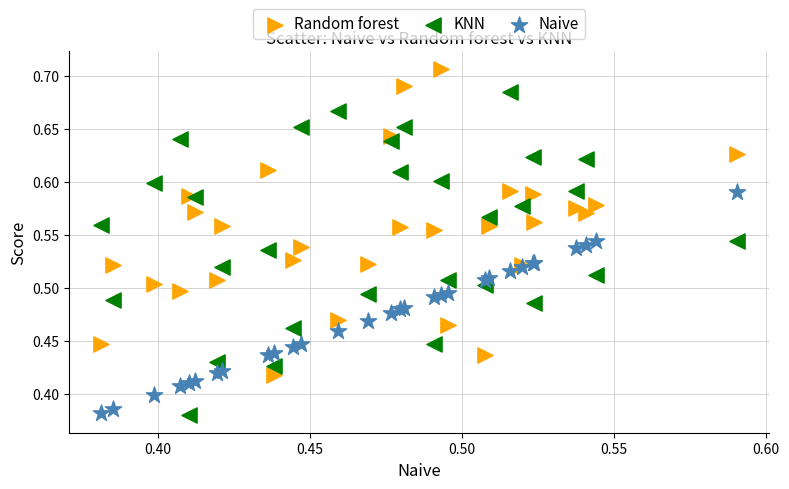

Which series contains the highest Y value?

Random forest